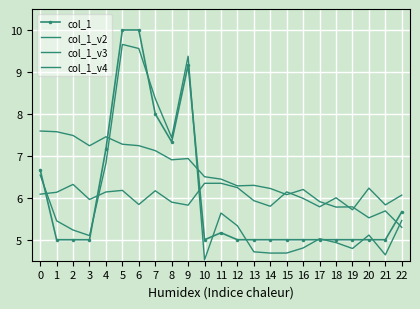

How many lines are shown in the chart?

4